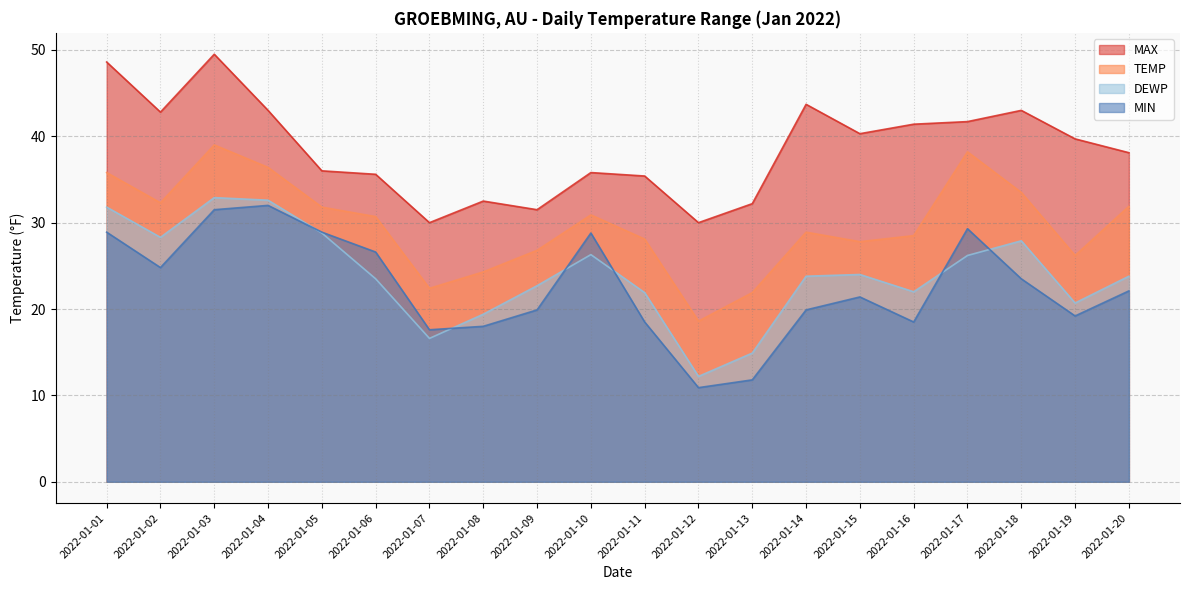

Where is DEWP nearest to the value 22?

2022-01-16